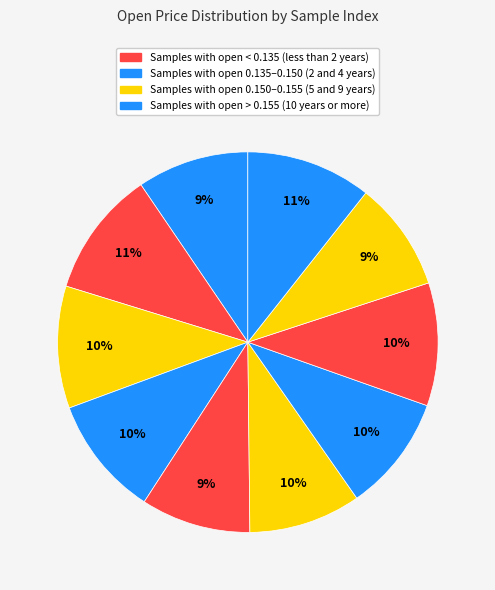

Count the number of slices in the pie.

10